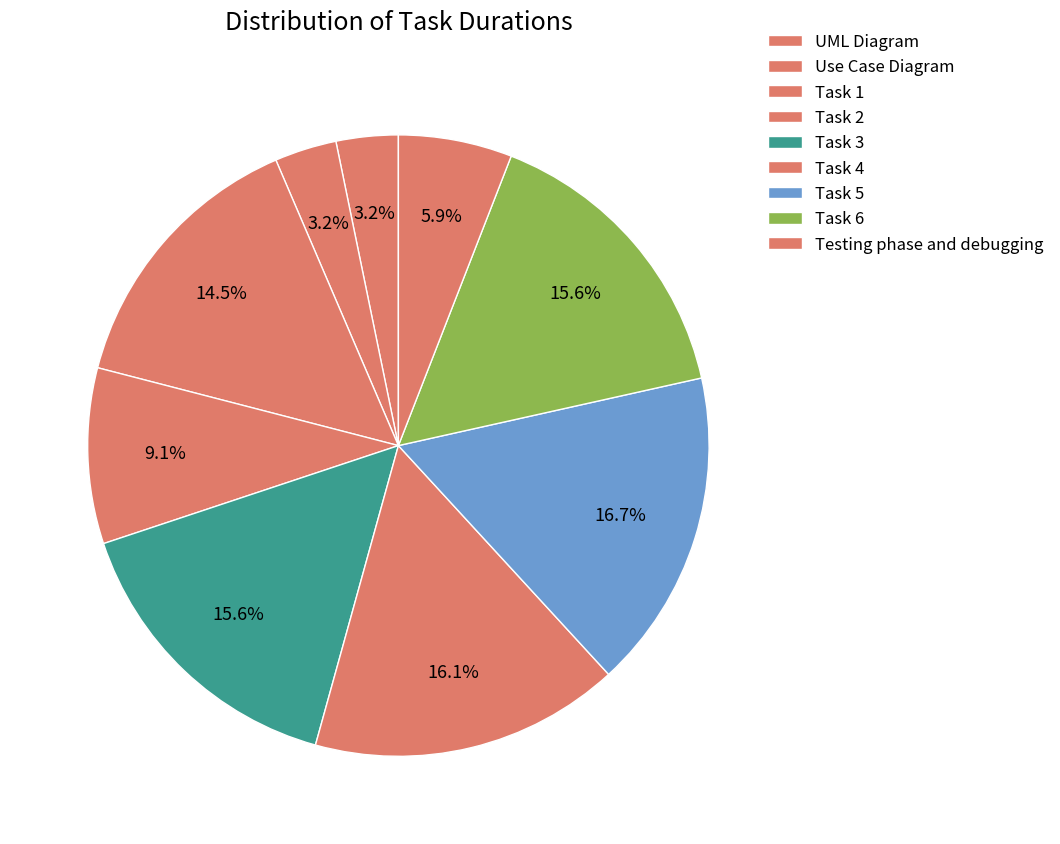

How many segments does this pie chart have?

9